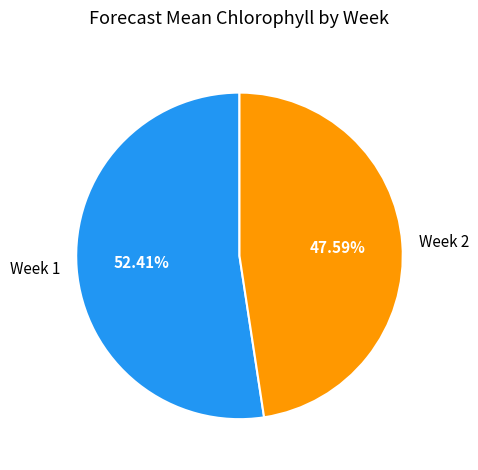

Which category has the smallest portion of the pie?

Week 2